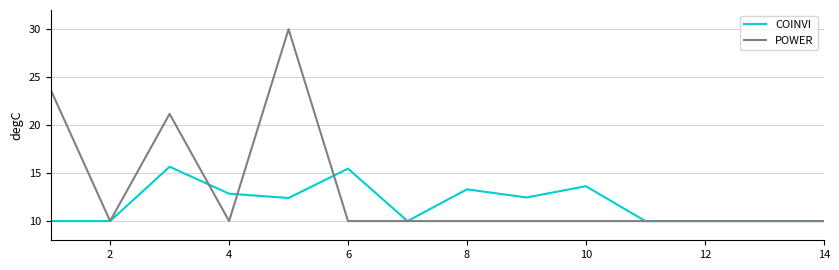

Which series has the largest total across all categories?

POWER